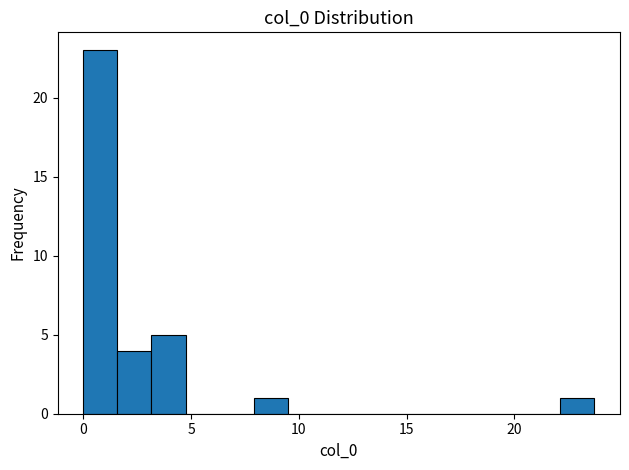

Read against the x-axis, roughly where is the centre of the tallest bar?

1.0